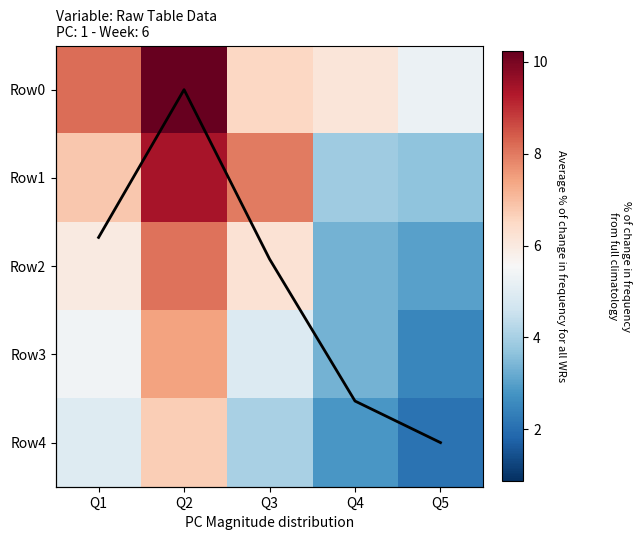

Which label corresponds to the largest value in the chart?

Q2